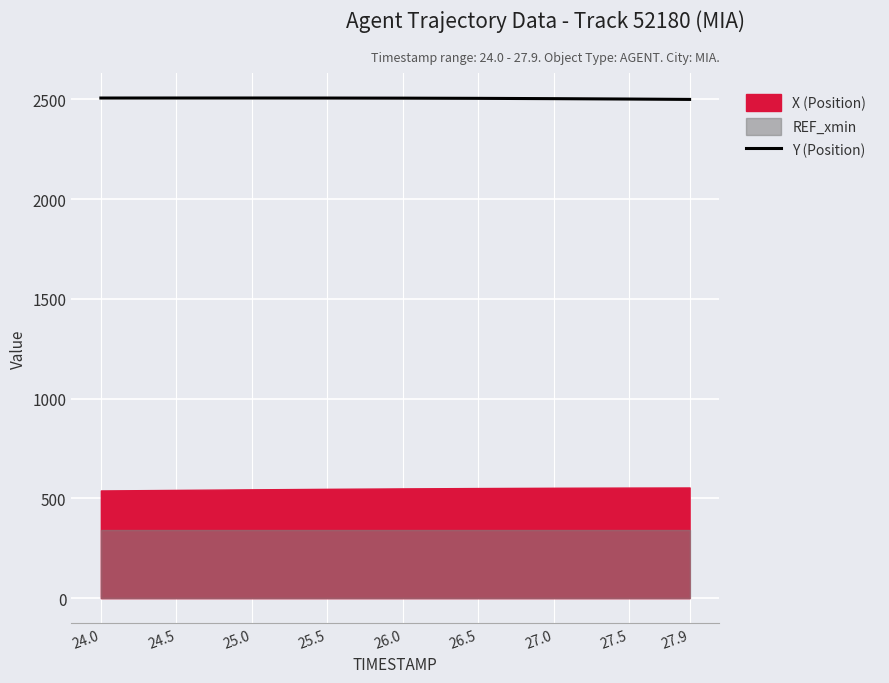

What is the lowest value of the Y (Position) series?

2500.2